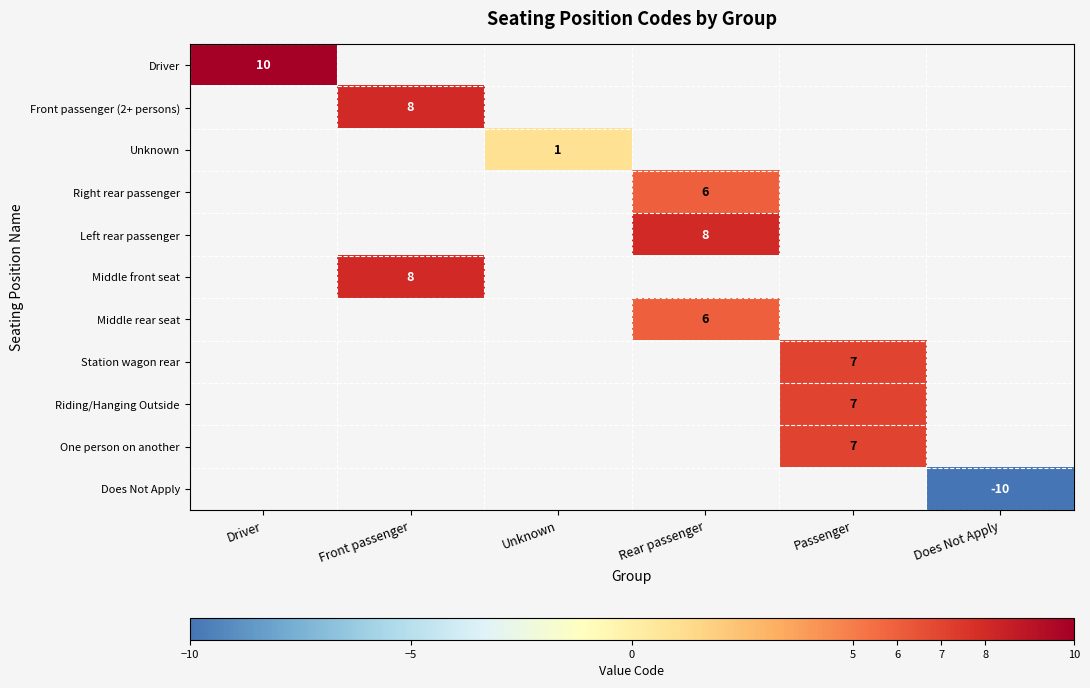

Is it true that Front passenger (2+ persons) equals 5 at Front passenger?

False